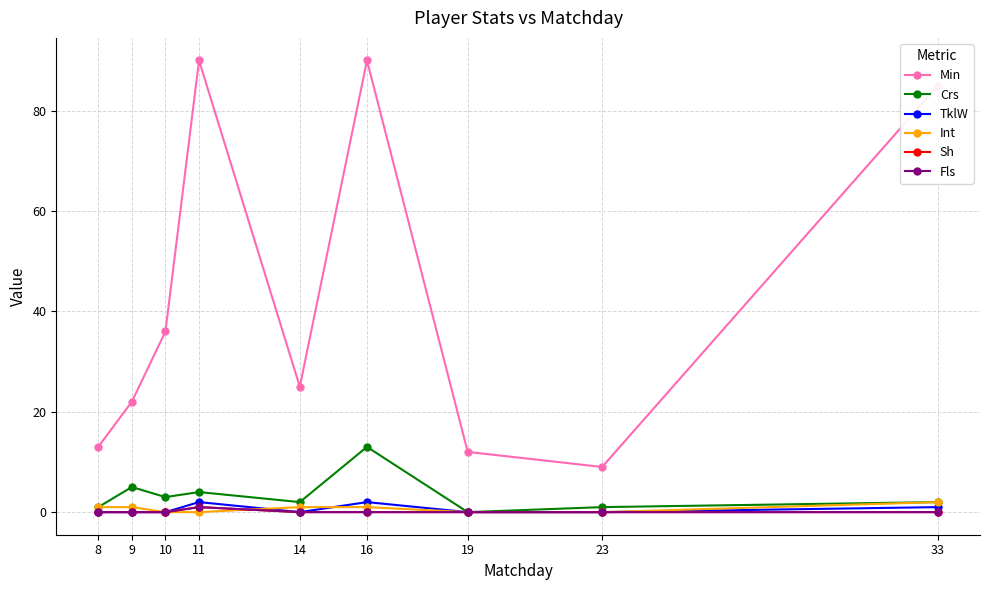

Does the chart have visible grid lines?

Yes